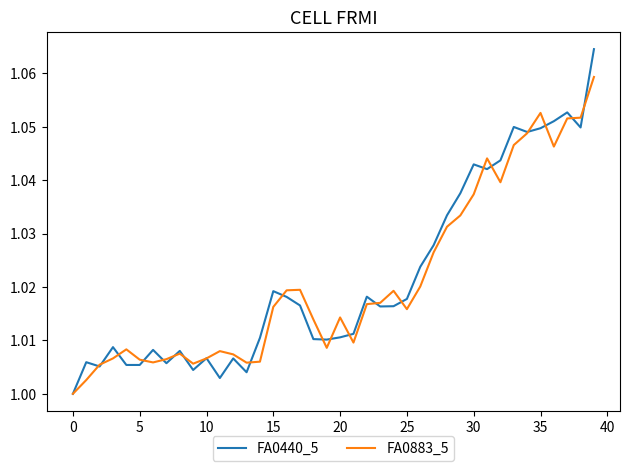

Rank the series by their maximum value, from highest to lowest.

FA0440_5, FA0883_5